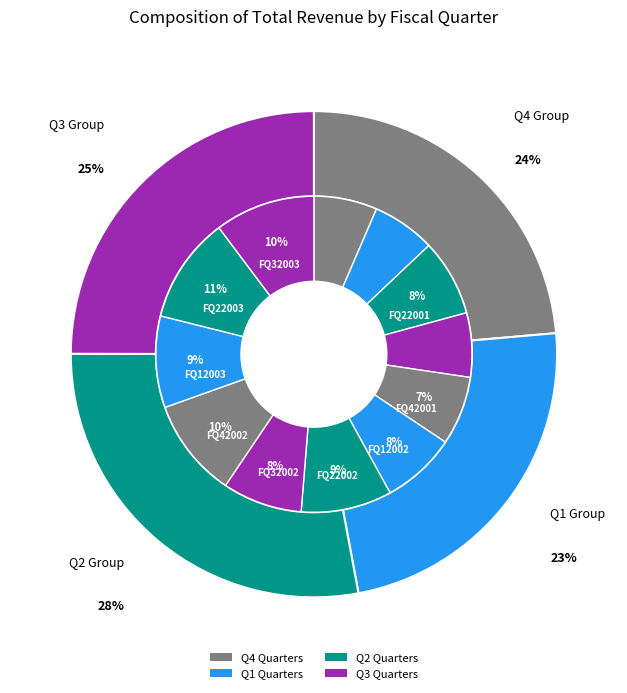

Approximately how many times larger is the value at FQ22001 compared to FQ32003?

0.8